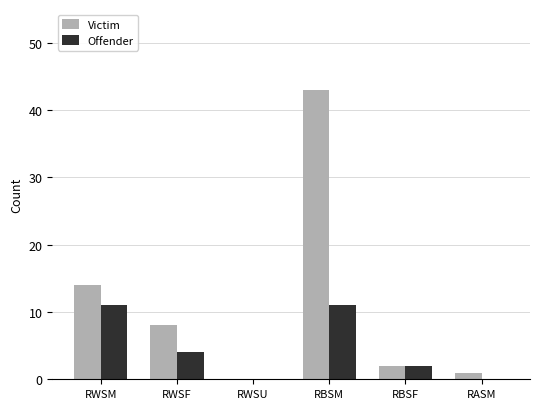

The value of Victim at RBSF is 2. True or false?

True